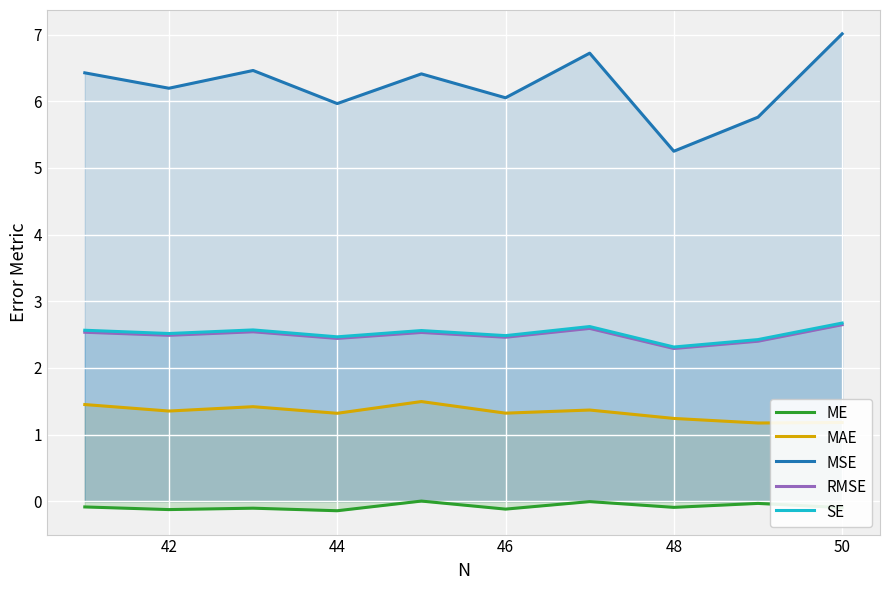

True or false: MSE and MAE cross at least once.

False